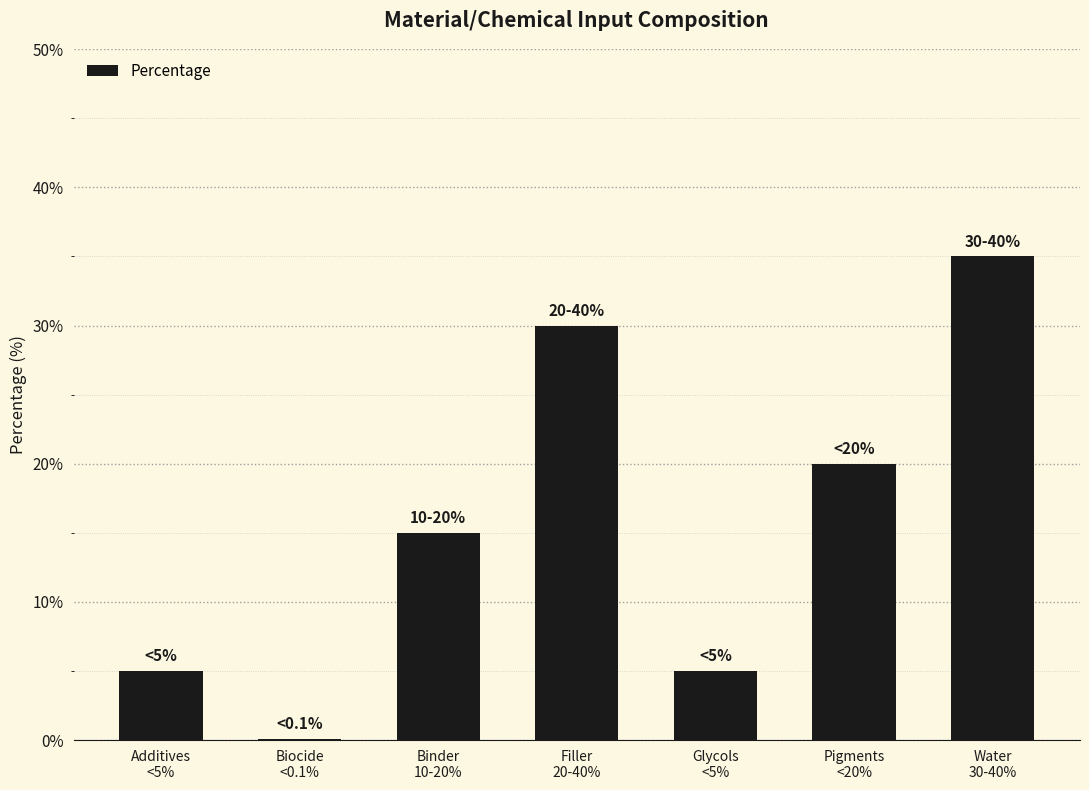

How many data points does each series have?

7